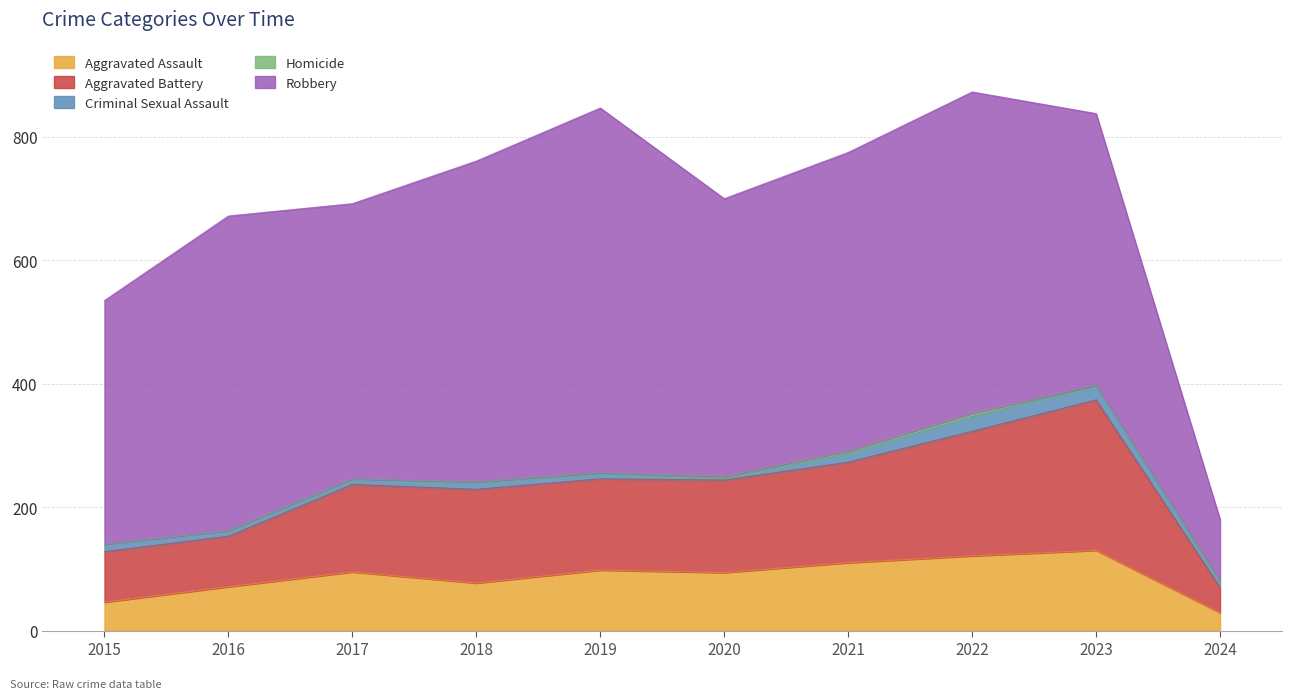

What value does the Criminal Sexual Assault series have at 2023?

22